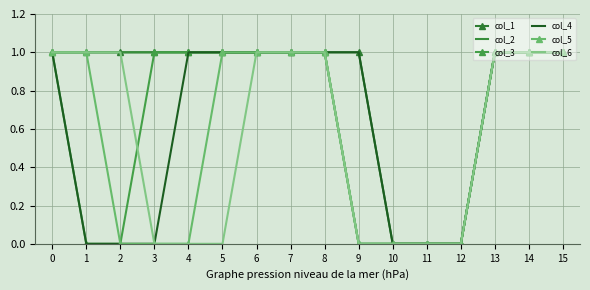

The value of col_3 at 12 is 0. True or false?

True